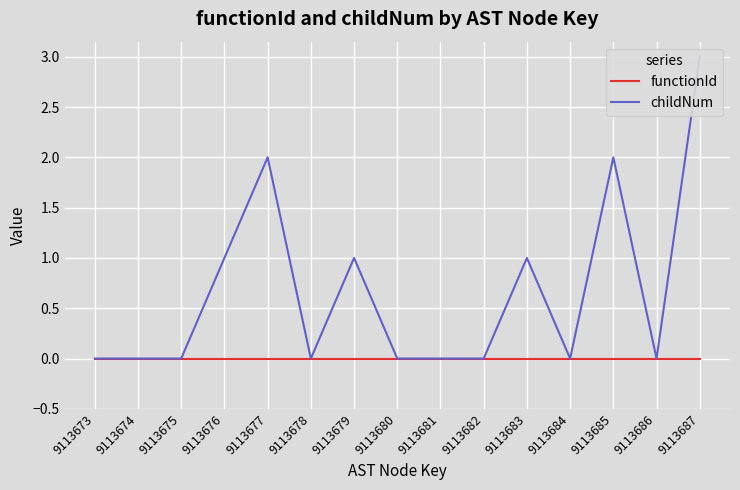

True or false: childNum and functionId intersect in this chart.

False